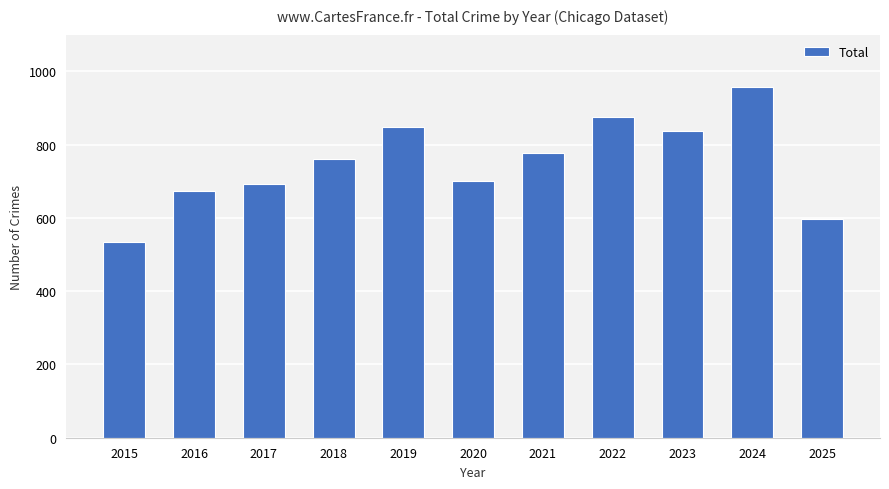

Which label corresponds to the smallest value in the chart?

2015